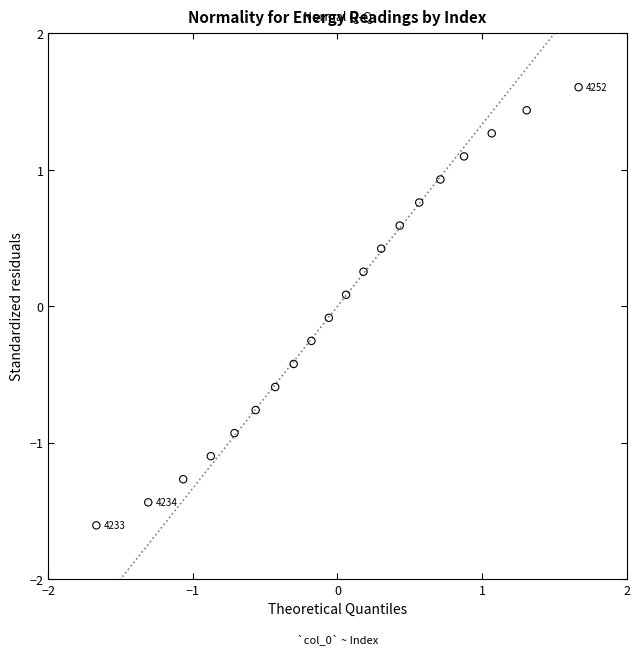

What is the range of Y values (max minus min)?

3.2